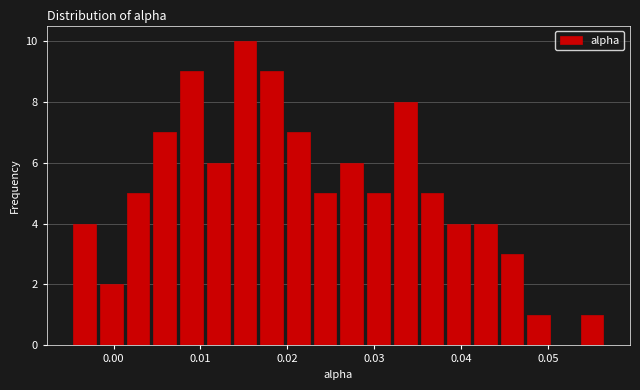

Around what value on the x-axis is the tallest bar? Give the approximate position of its centre, as read against the axis.

0.015